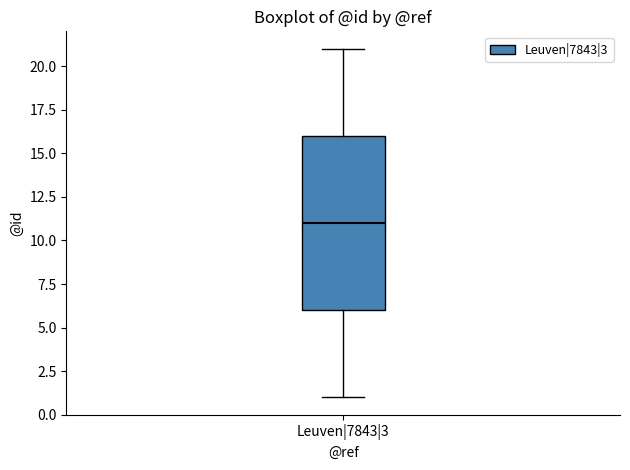

Where does the upper whisker of the box for Leuven|7843|3 end on the y-axis? The values are not printed on the chart, so give them approximately, as read against the axis.

21